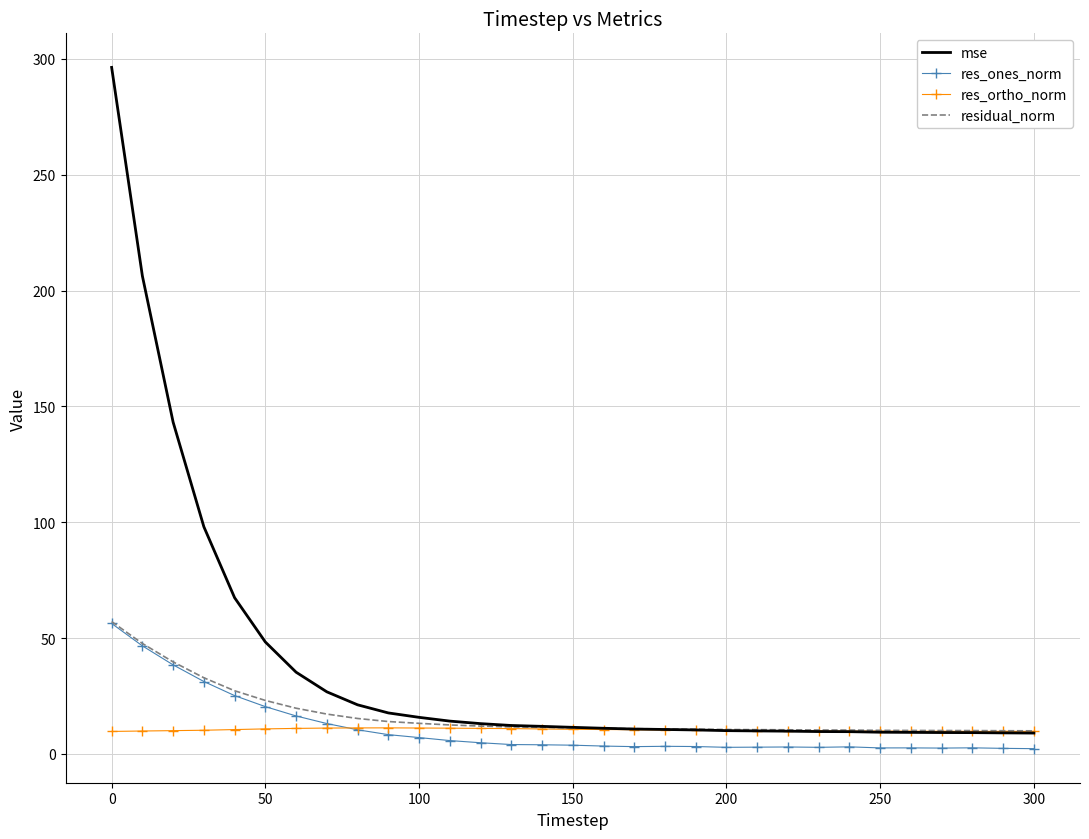

Which series has the largest total across all categories?

mse